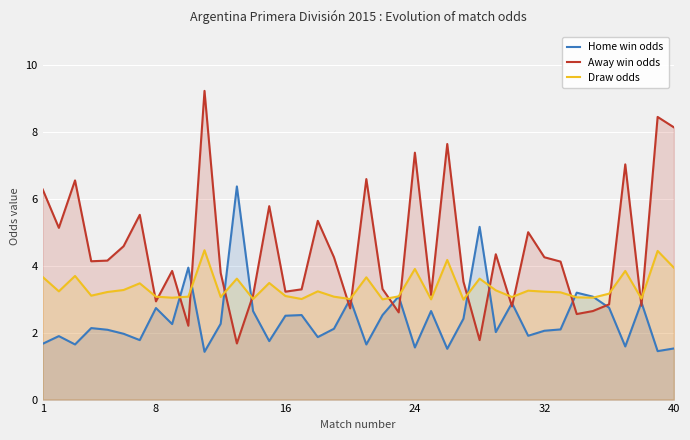

True or false: Draw odds and Away win odds intersect in this chart.

True